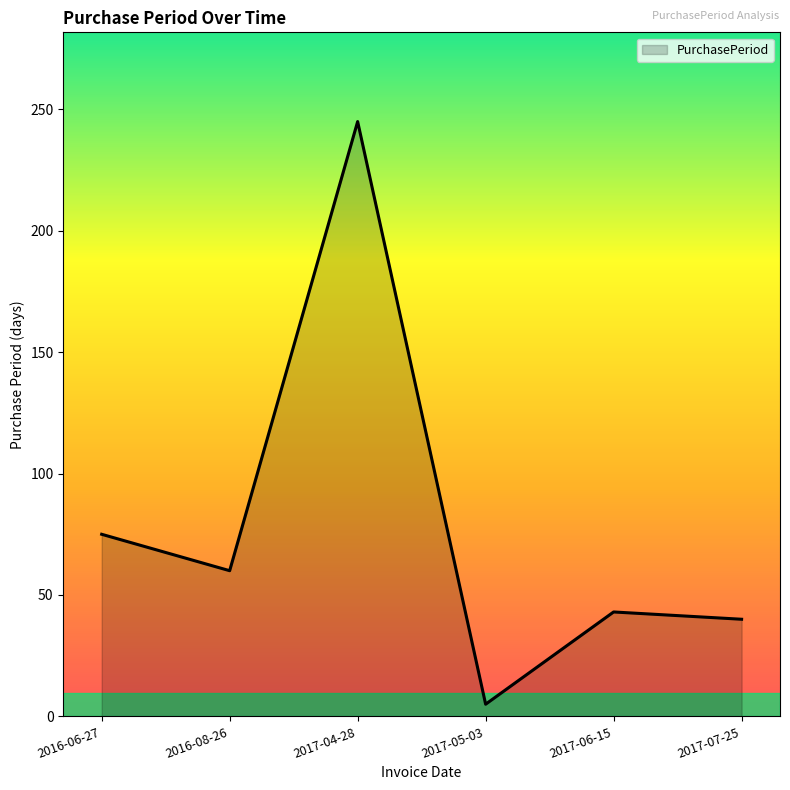

Reading left to right, extract all data points from this chart.

2016-06-27=75	2016-08-26=60	2017-04-28=245	2017-05-03=5	2017-06-15=43	2017-07-25=40